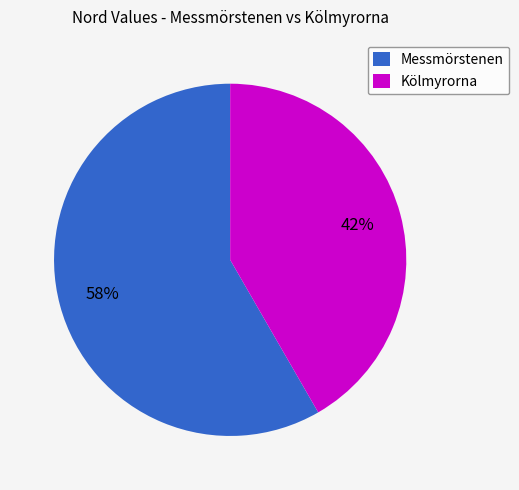

Is the sum of Kölmyrorna and Messmörstenen greater than half?

Yes